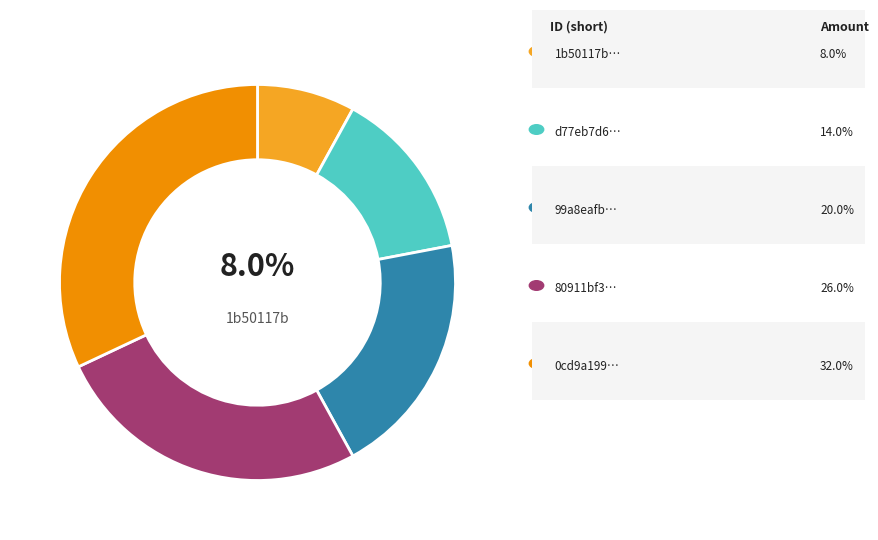

Is there a majority slice in this chart?

No